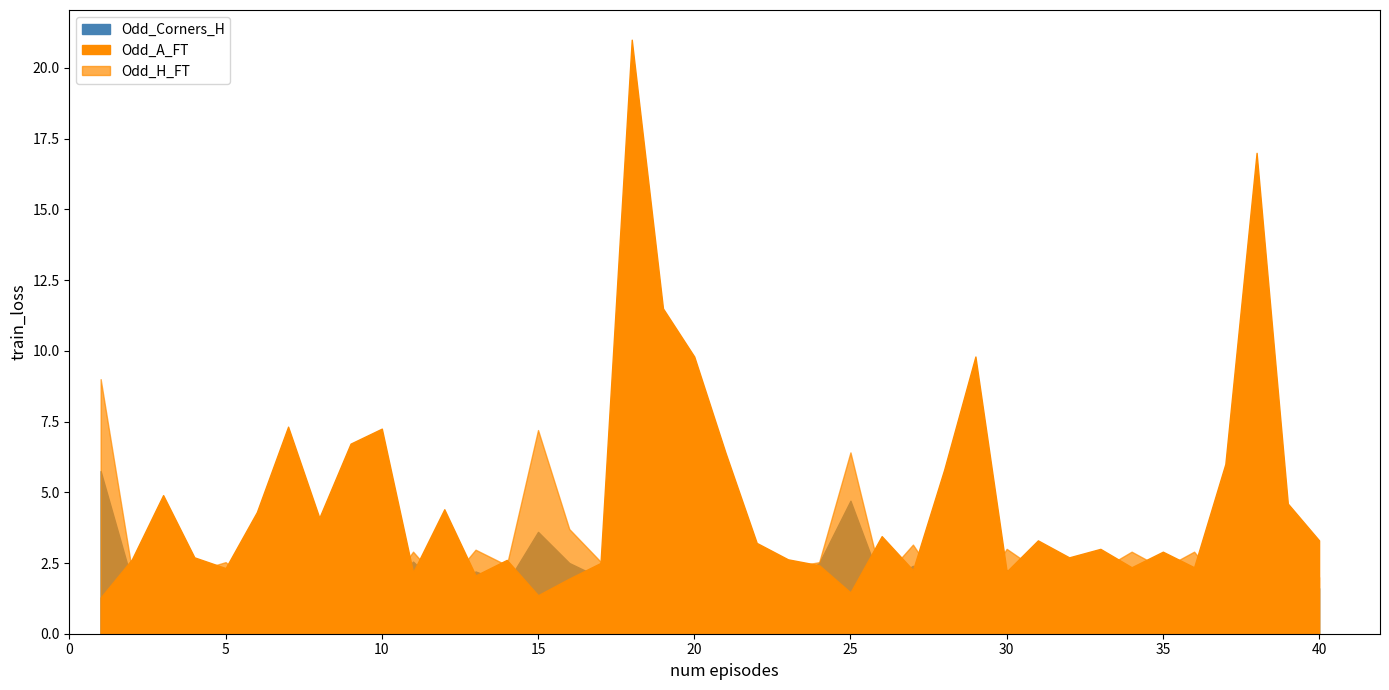

What is the value of the Odd_Corners_H point at the 39th from the left?

1.5